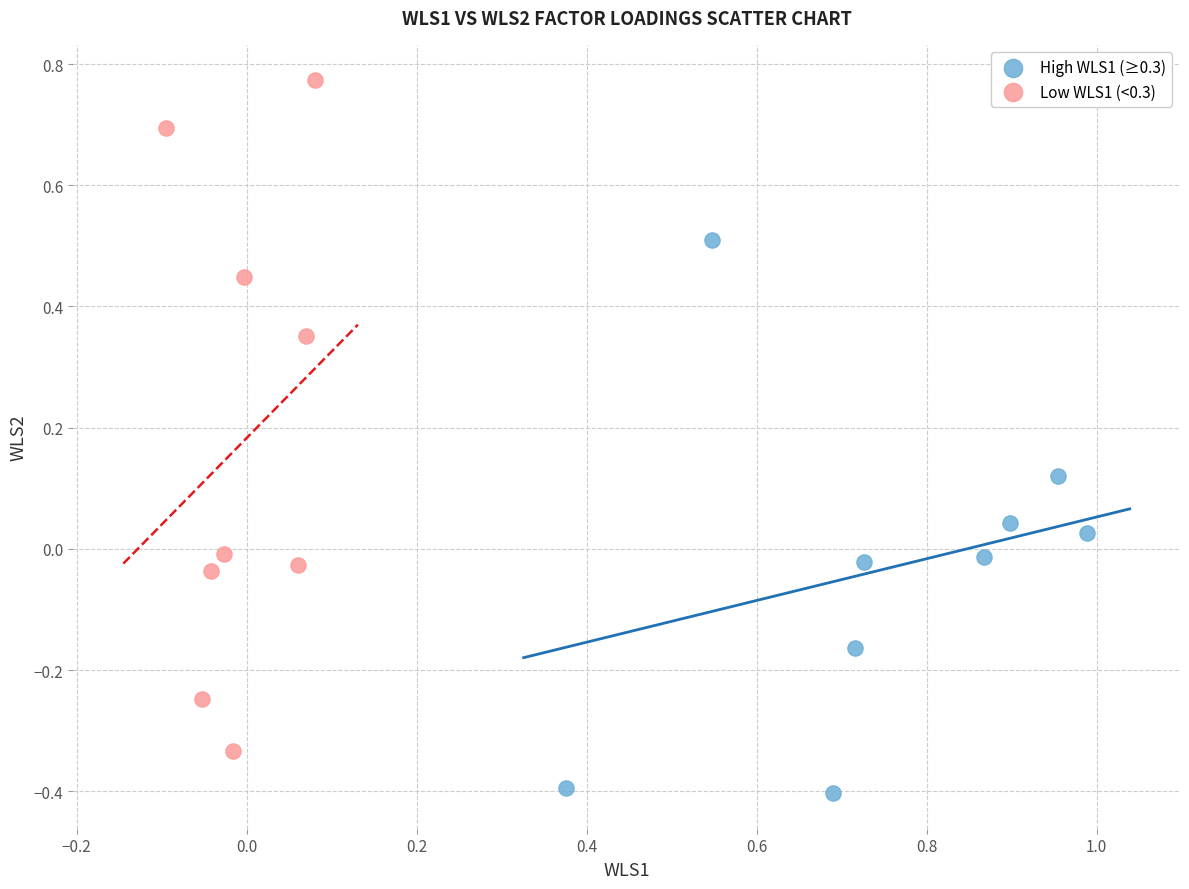

Which series contains the highest Y value?

Low WLS1 (<0.3)